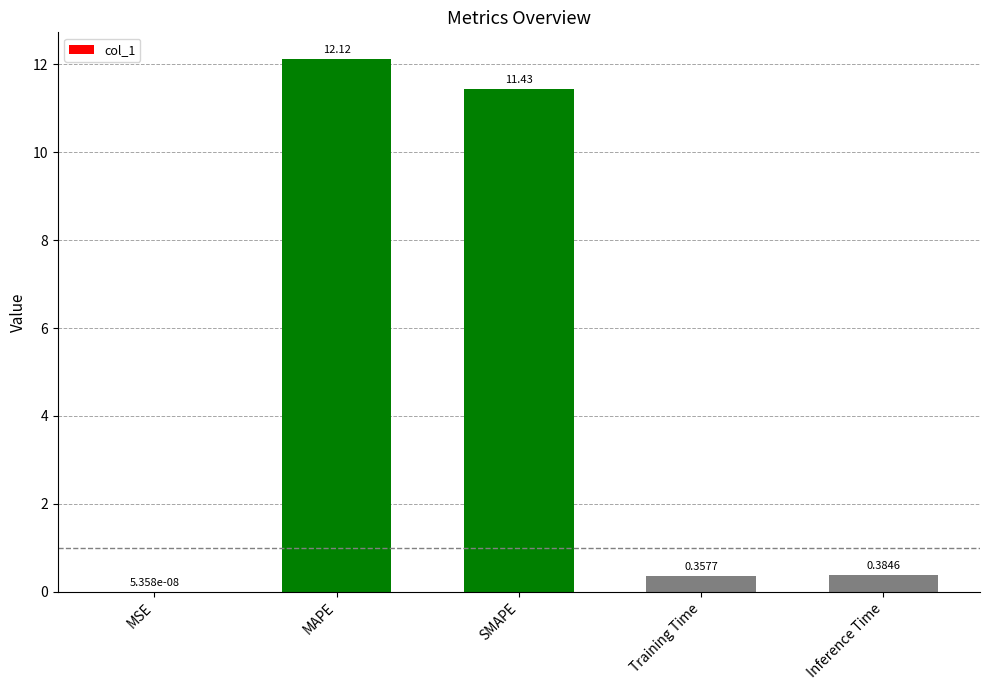

Are the bars horizontal?

No